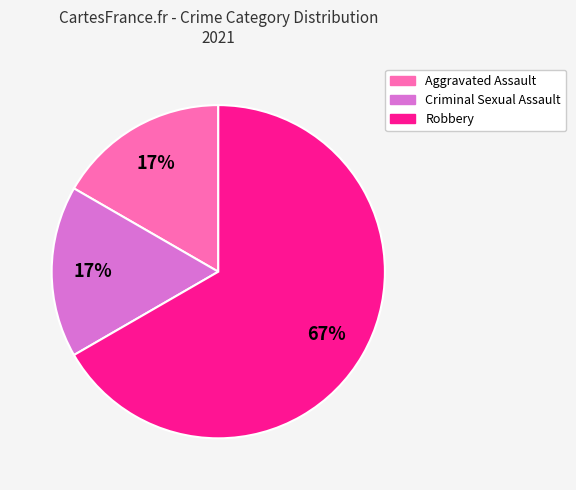

Count the number of slices in the pie.

3